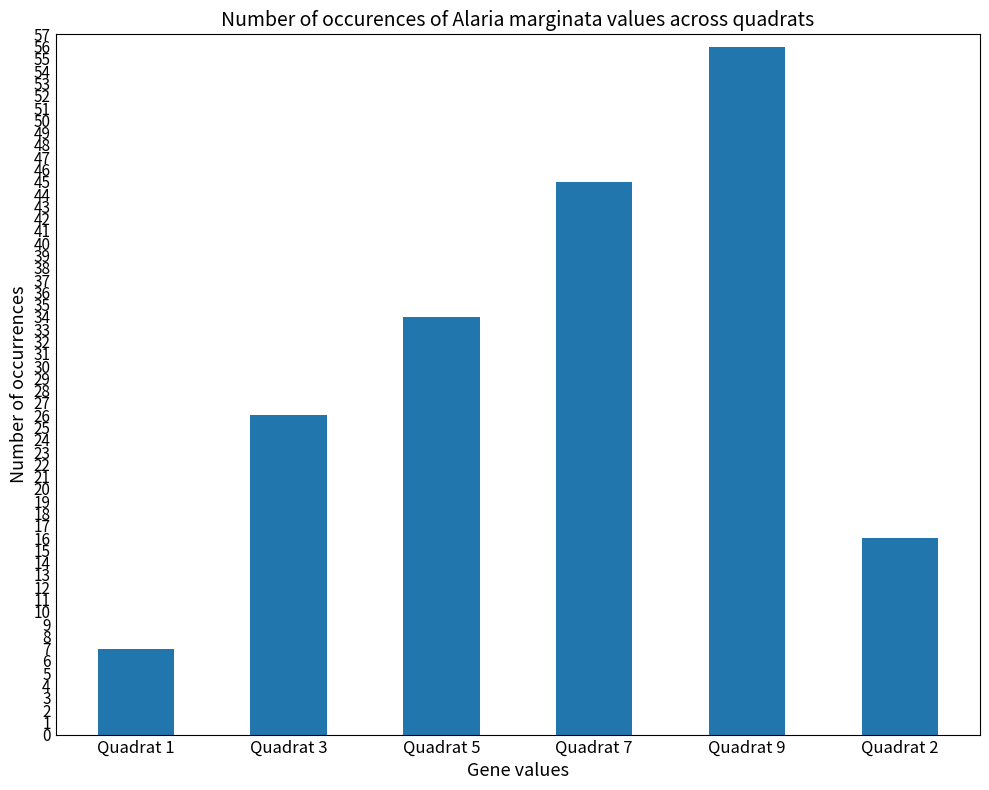

Is it true that the value at Quadrat 1 is 4?

False